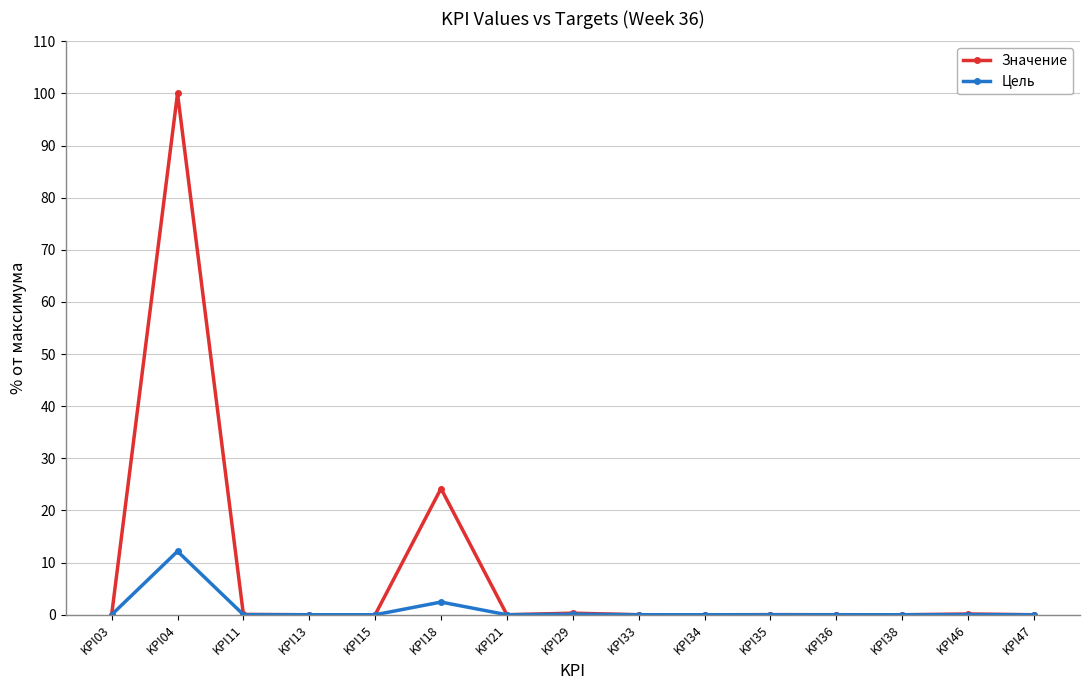

At which label does Цель reach its peak?

KPI04